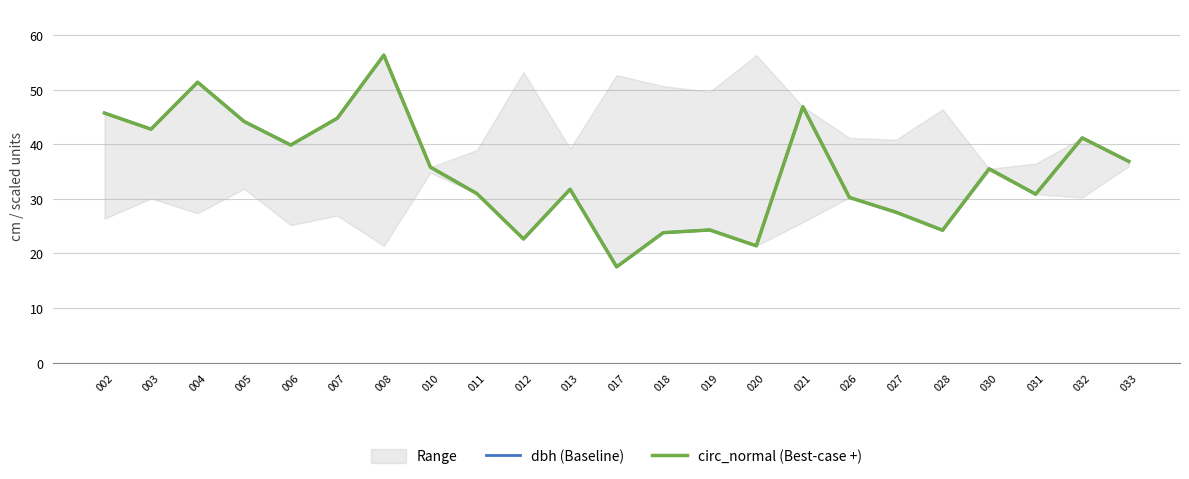

Where is the first local minimum for dbh (Baseline)?

003